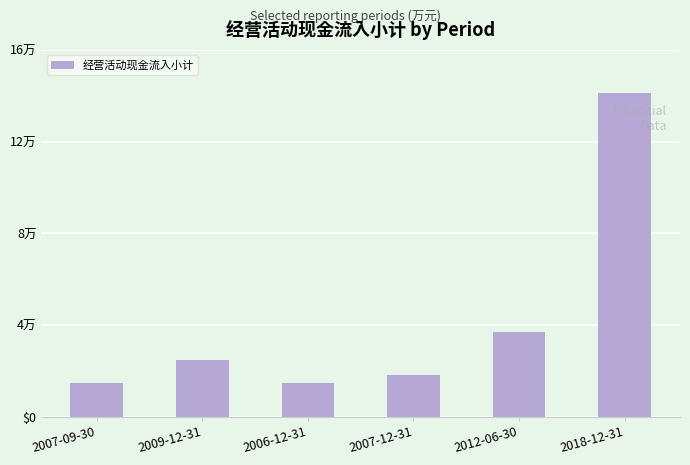

What is the ratio of the value at 2009-12-31 to the value at 2018-12-31?

0.2